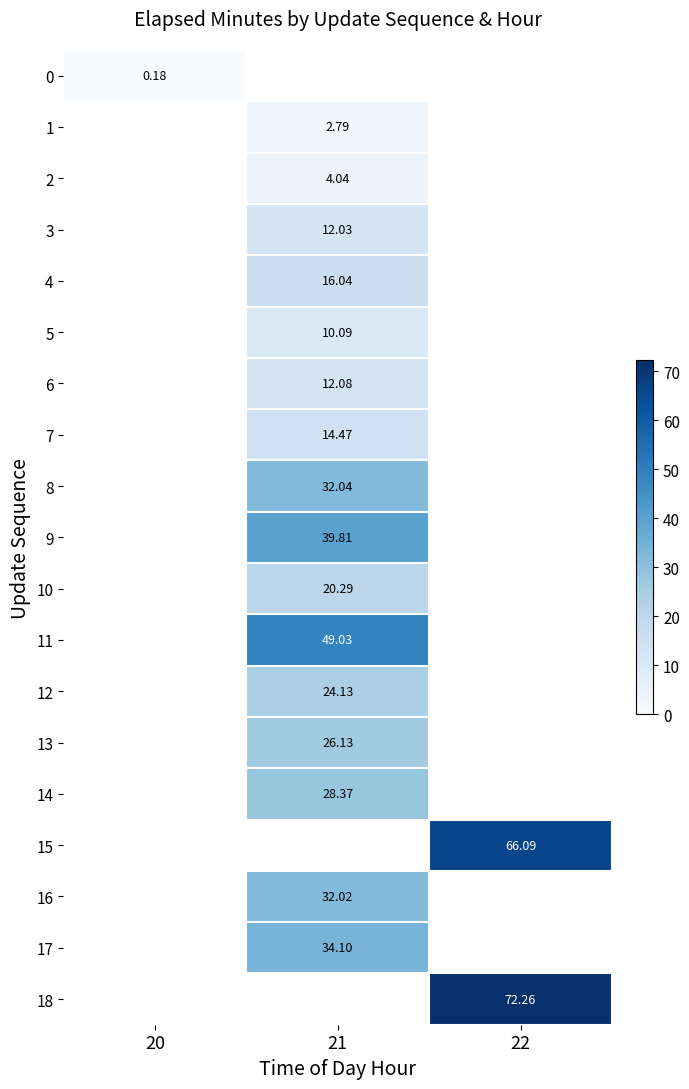

What is the maximum value shown in the chart?

72.3